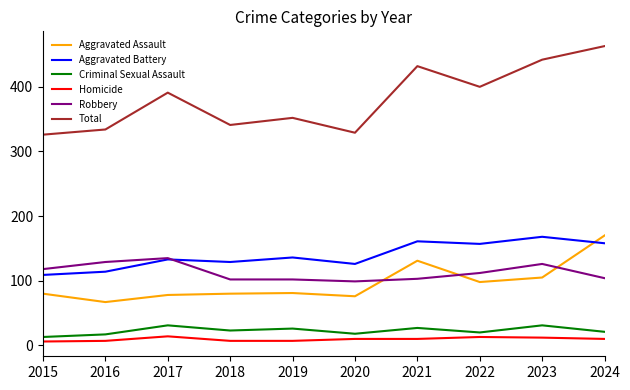

What is the maximum value shown in the chart?

463